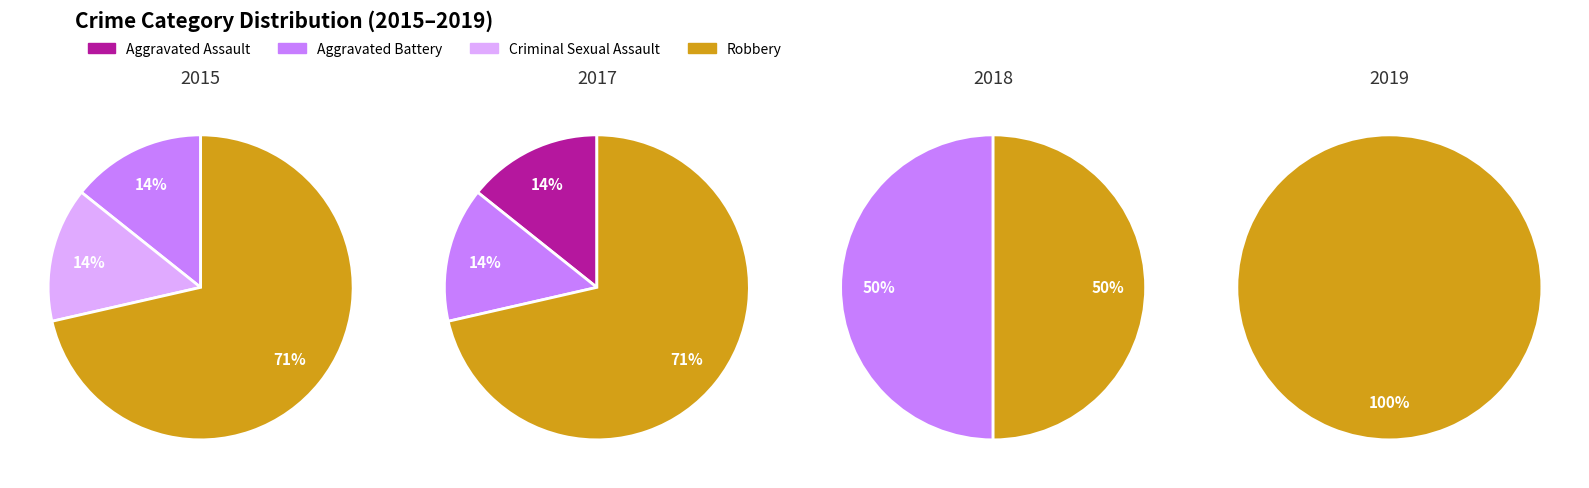

Is Criminal Sexual Assault the majority of the pie?

No